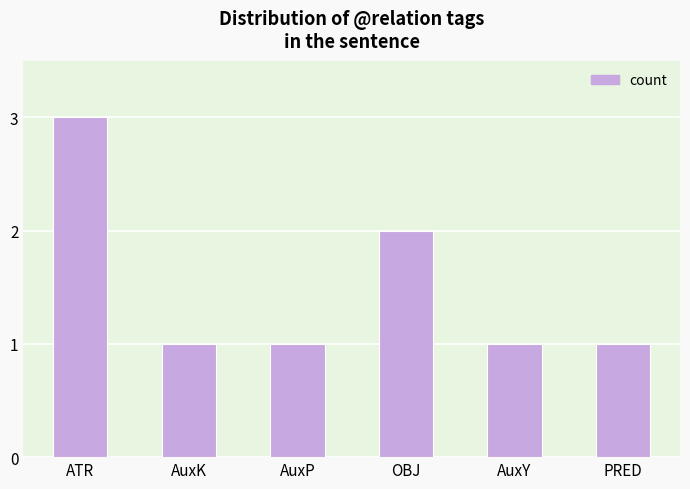

What position from the right is OBJ?

3